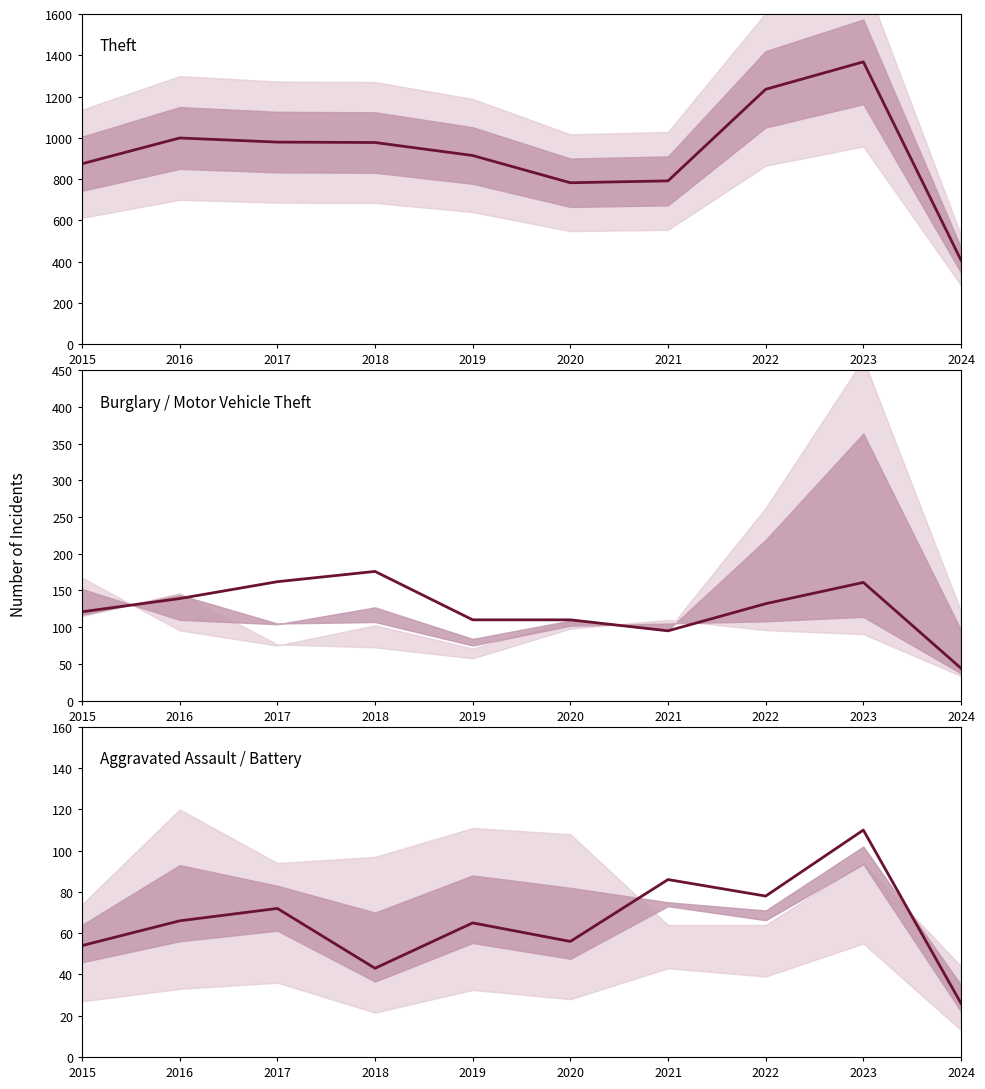

What is the maximum value shown in the chart?

1368